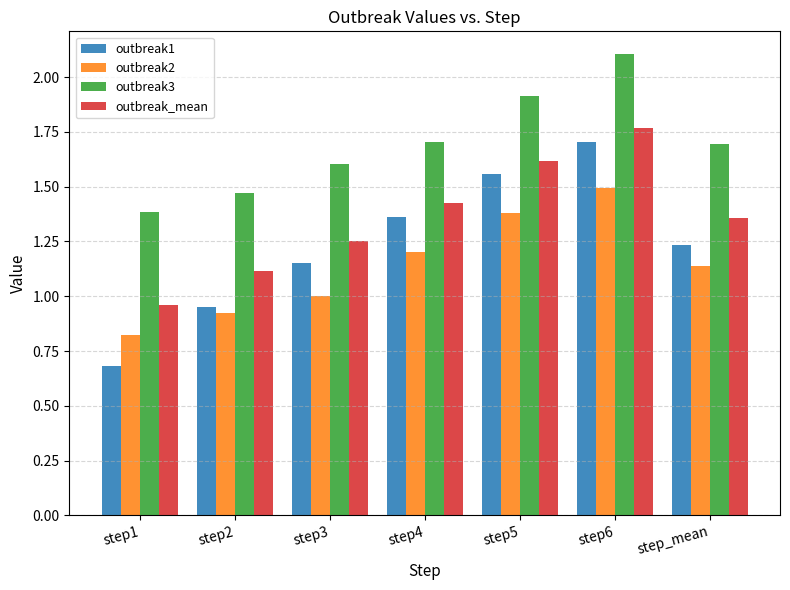

How many bars are there in each group?

4